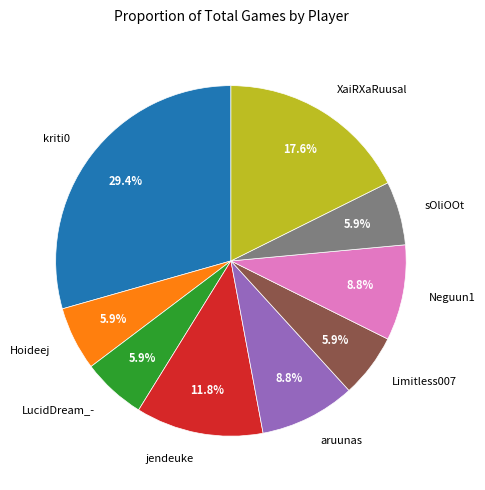

Is it true that XaiRXaRuusal is 26% of the pie?

False